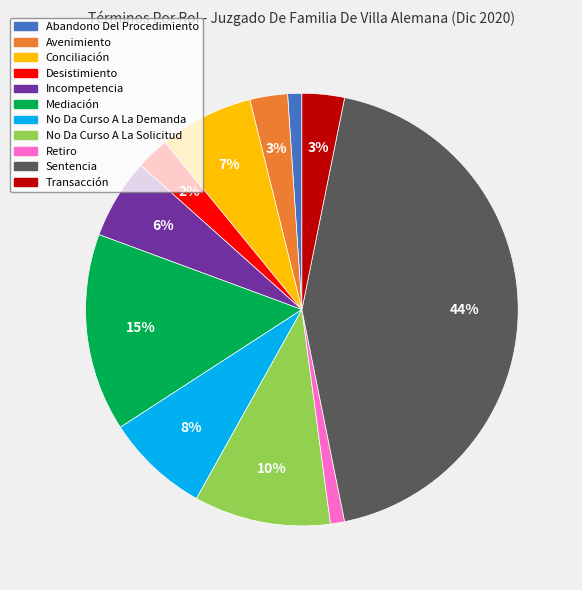

Between Desistimiento and Transacción, which is larger?

Transacción